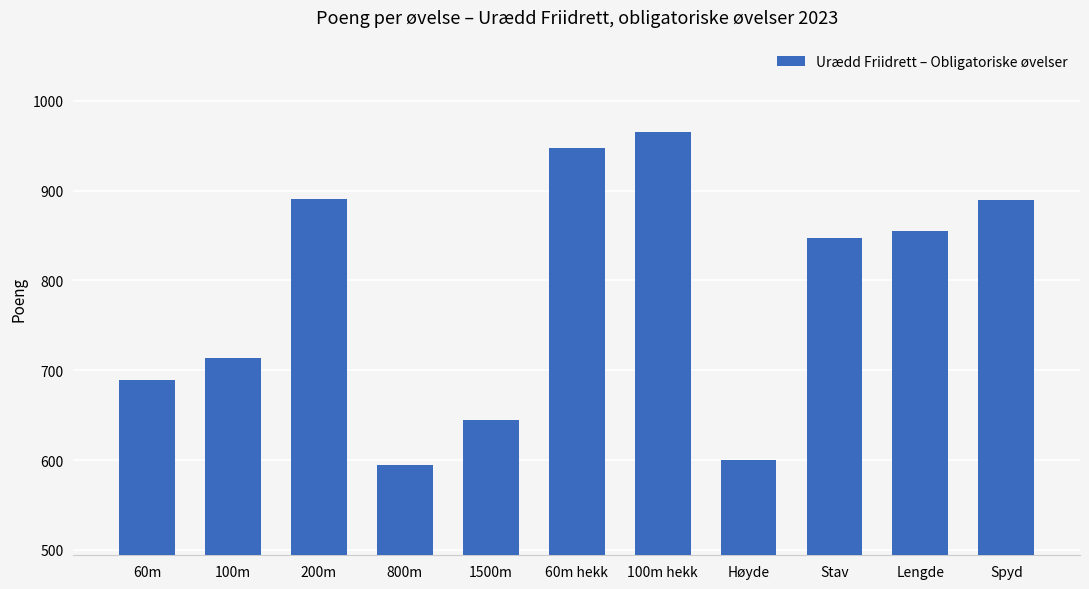

What is the maximum value shown in the chart?

965